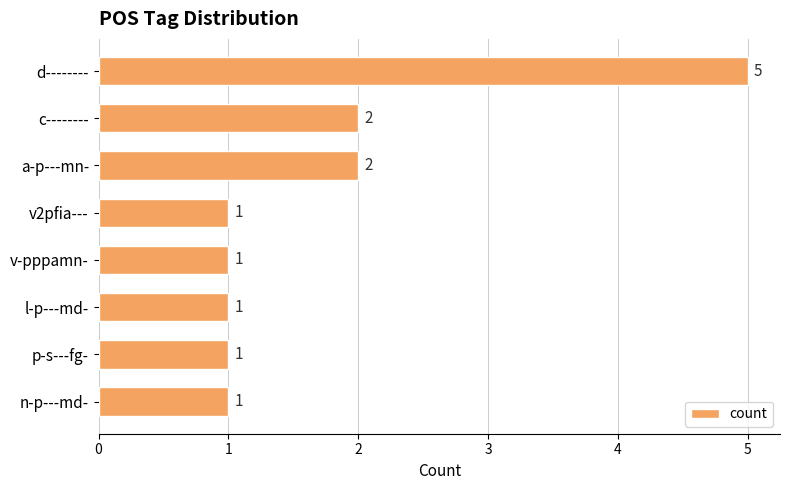

Reading top to bottom, extract all data points from this chart.

d--------=5	c--------=2	a-p---mn-=2	v2pfia---=1	v-pppamn-=1	l-p---md-=1	p-s---fg-=1	n-p---md-=1